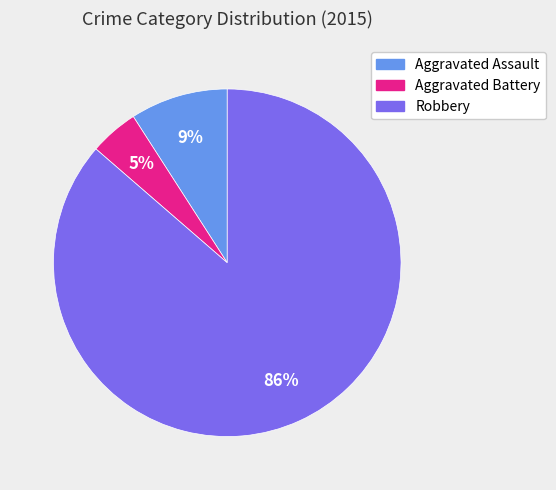

Between Aggravated Battery and Robbery, which is larger?

Robbery